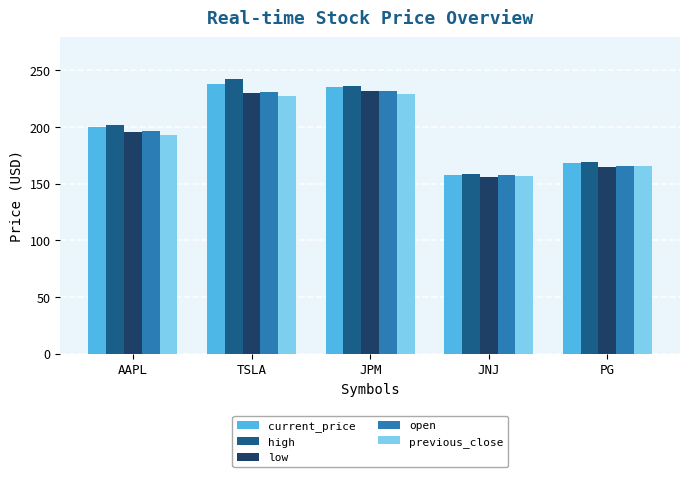

What is the label of the 1st bar from the right?

PG